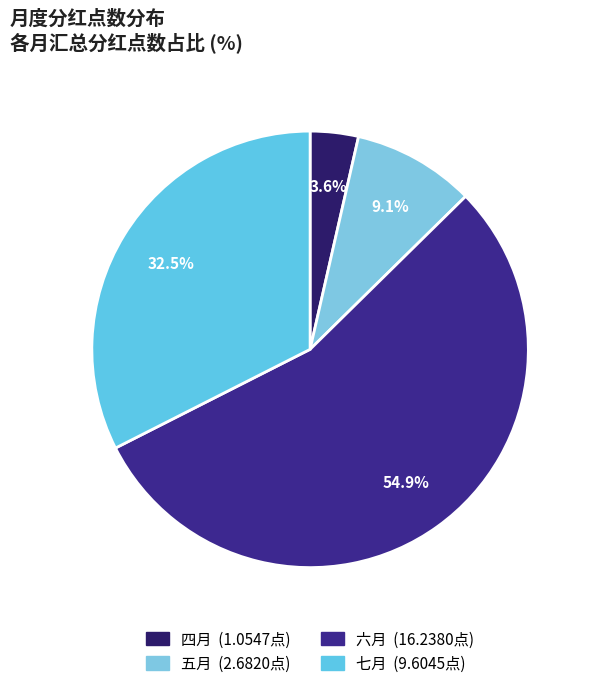

Which slice is the largest?

六月